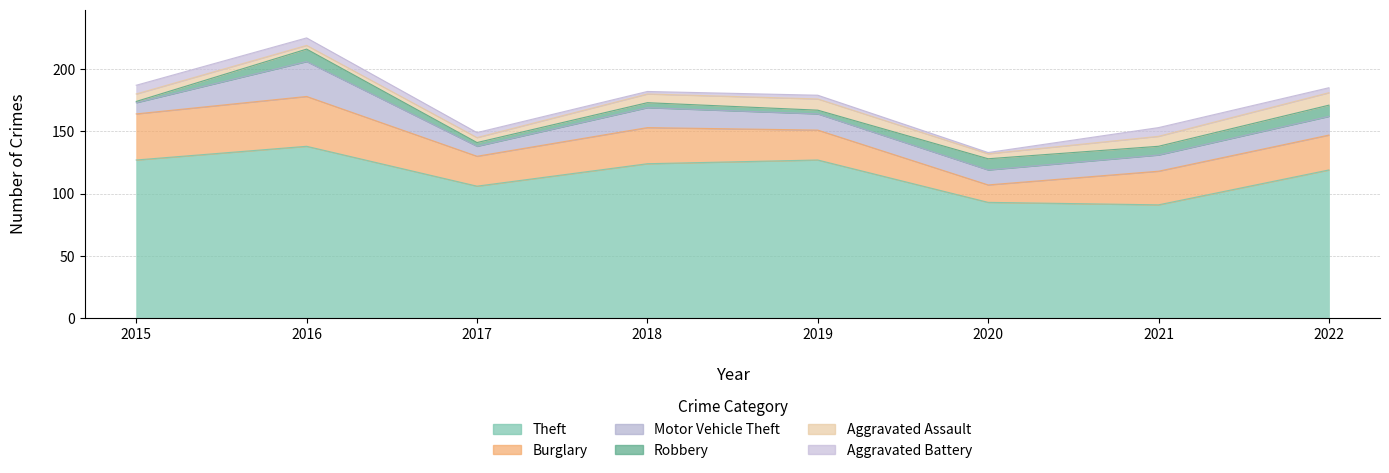

What is the difference between the Burglary values at 2021 and 2018?

2